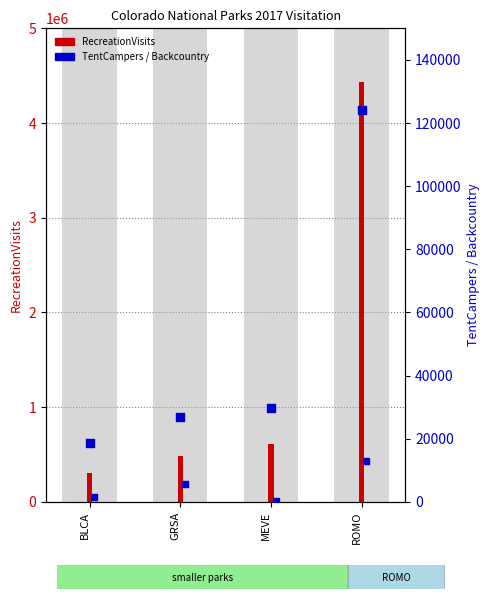

At how many categories does at least one series exceed 2238943?

1